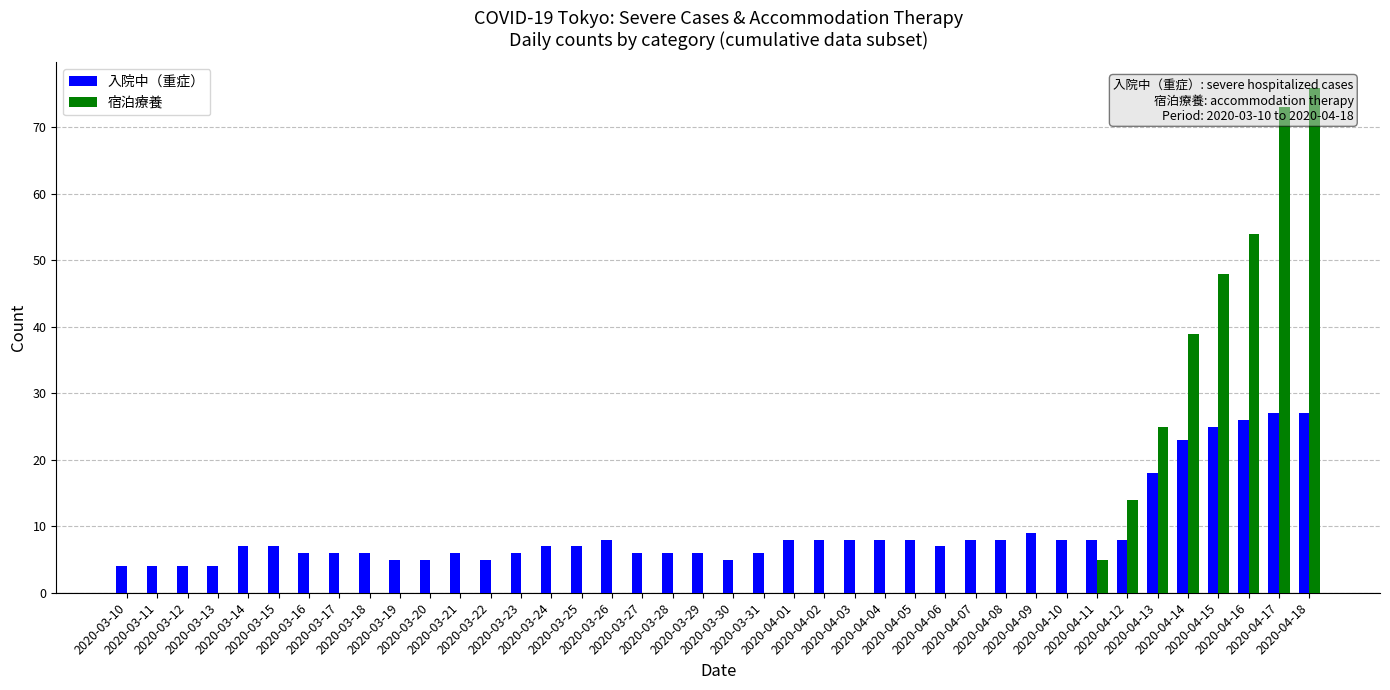

List the series in order of their peak value, highest first.

宿泊療養, 入院中（重症）